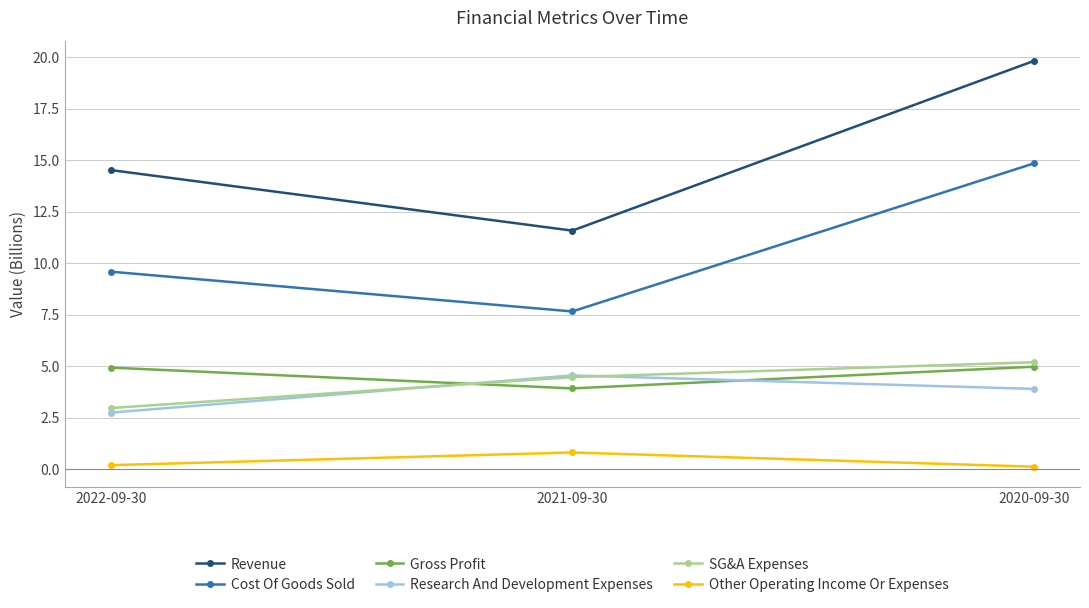

How many distinct data groups are displayed?

6